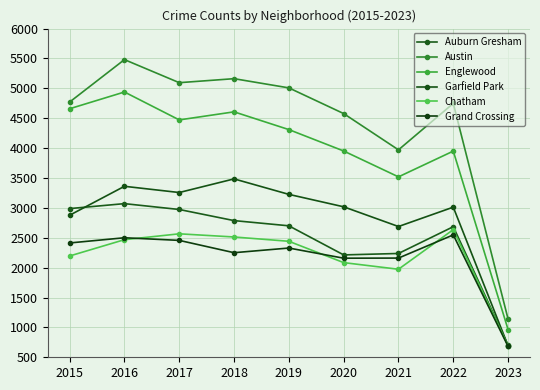

How many series are shown in this chart?

6